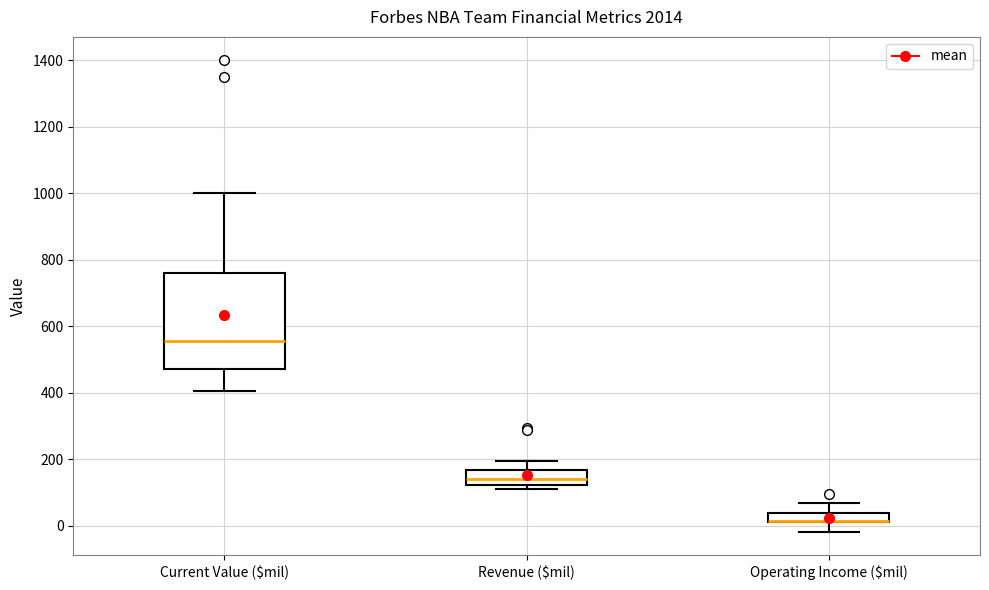

Comparing the boxes themselves (not the whiskers), which one is the tallest?

Current Value ($mil)